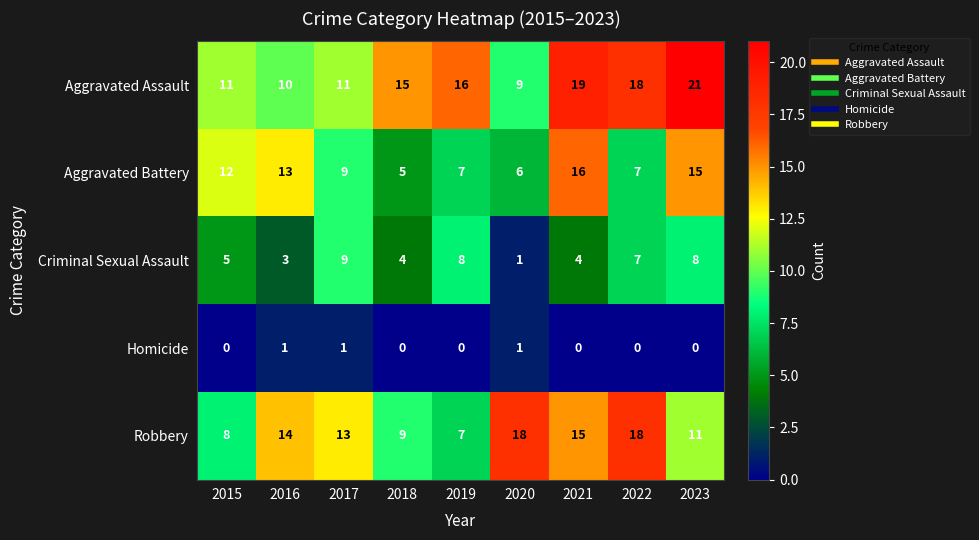

What is the greatest value displayed?

21